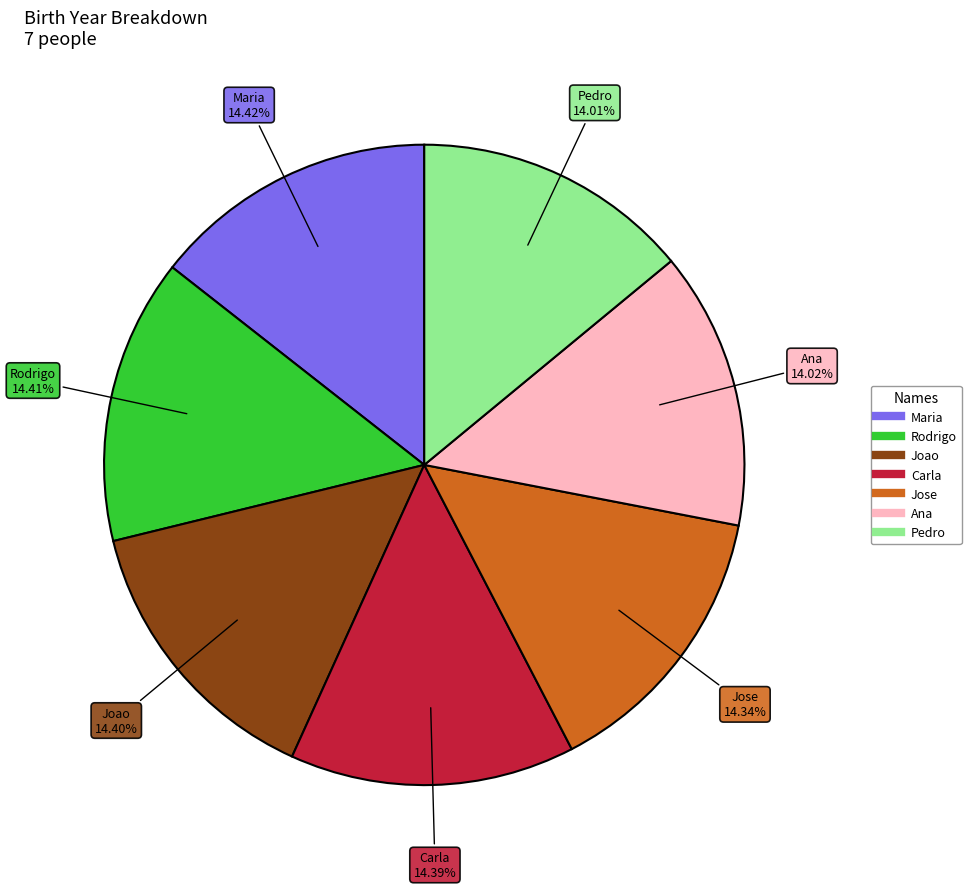

Approximately how many times larger is the value at Ana compared to Joao?

1.0